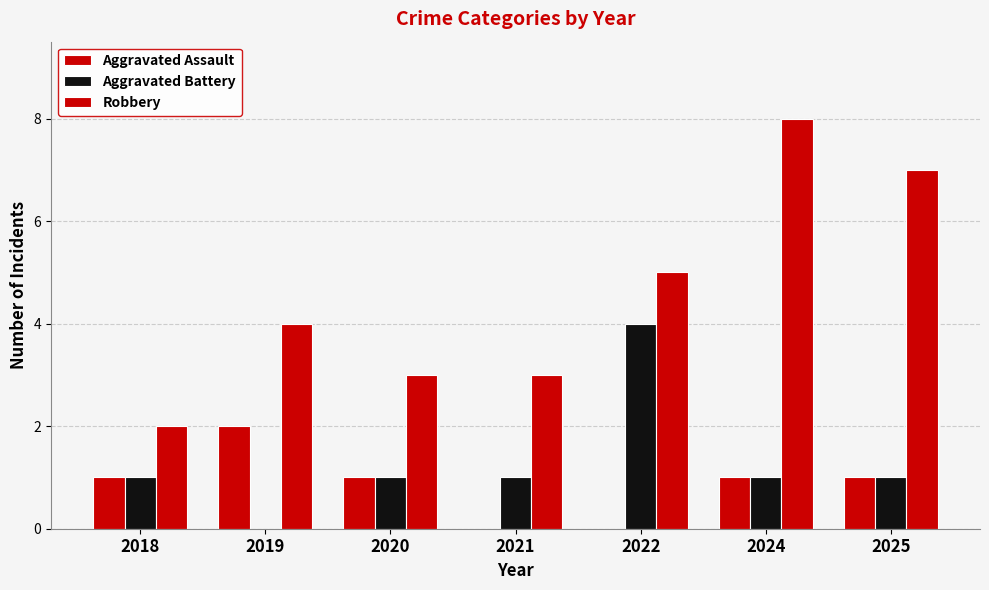

The value of Robbery at 2018 is 2. True or false?

True